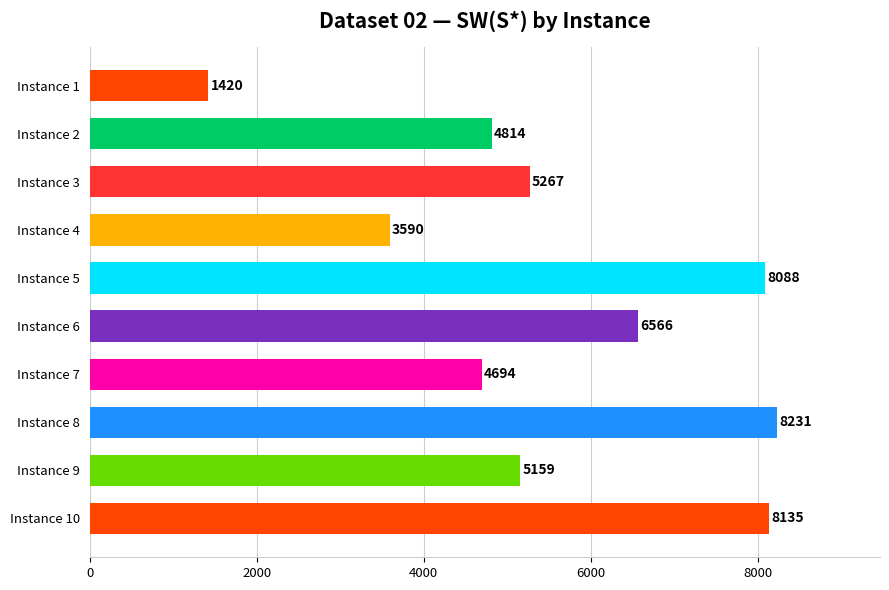

What is the difference between the maximum and second lowest values?

4641